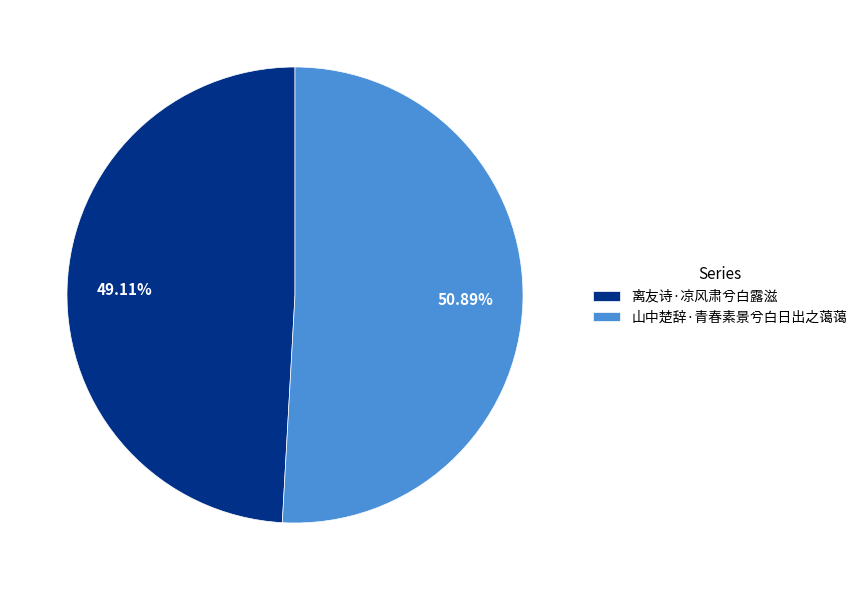

Approximately how many times larger is the value at 山中楚辞·青春素景兮白日出之蔼蔼 compared to 离友诗·凉风肃兮白露滋?

1.0